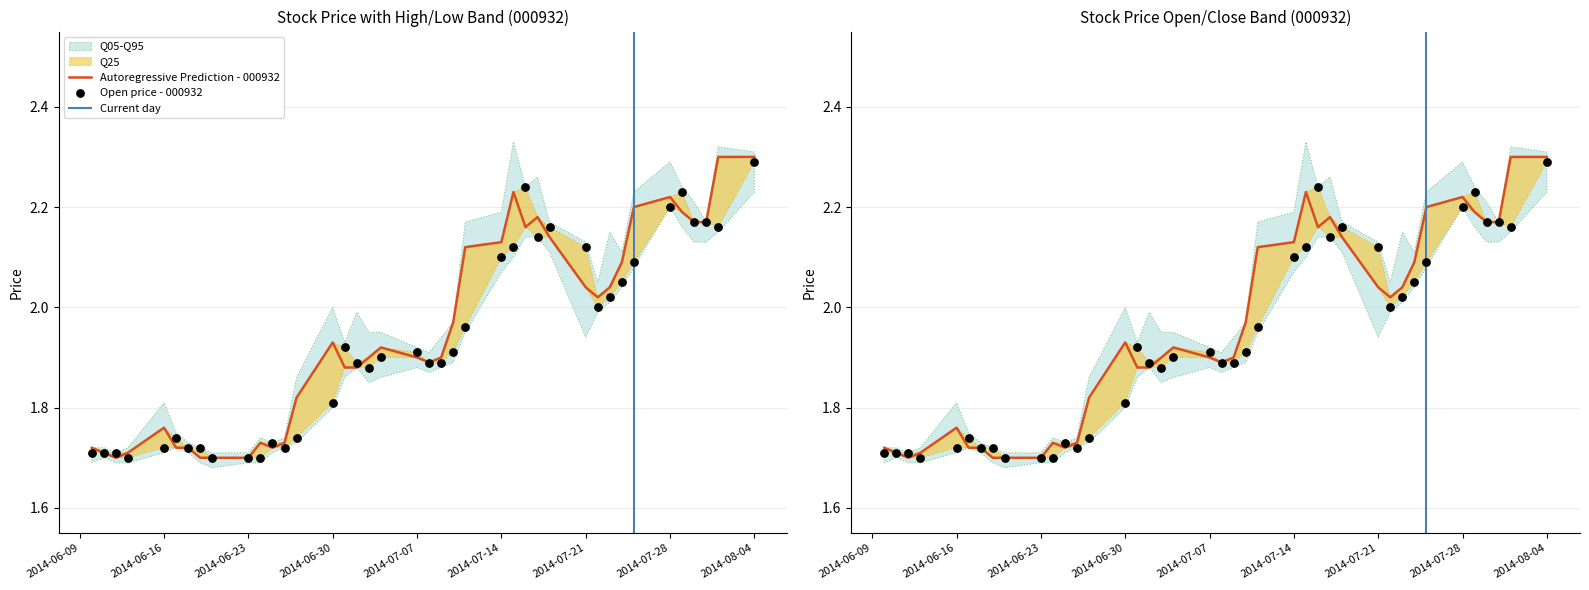

At how many categories does at least one series exceed 1?

40